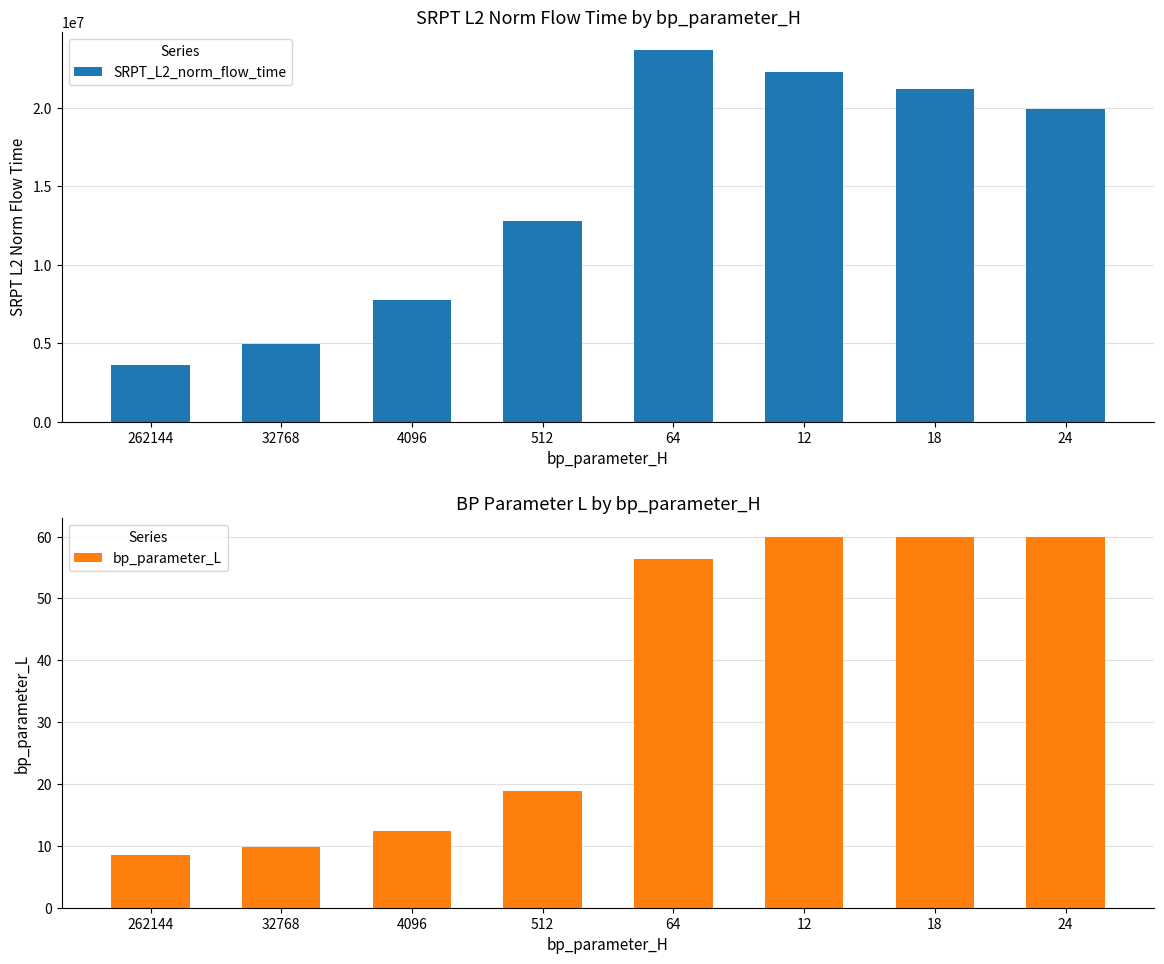

What is the difference between the maximum and minimum values in the bp_parameter_L series?

51.5